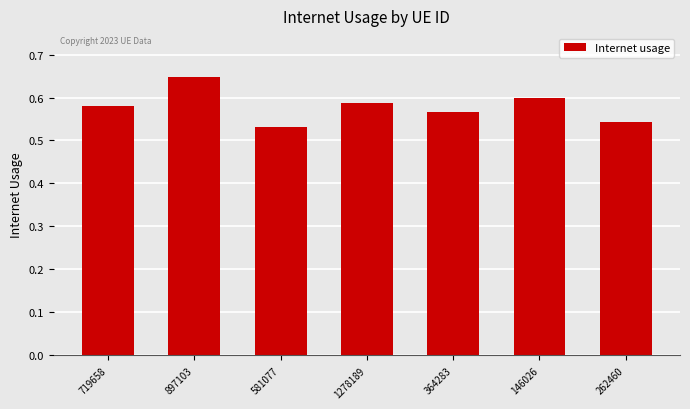

At which category does the chart reach its peak across all series?

897103